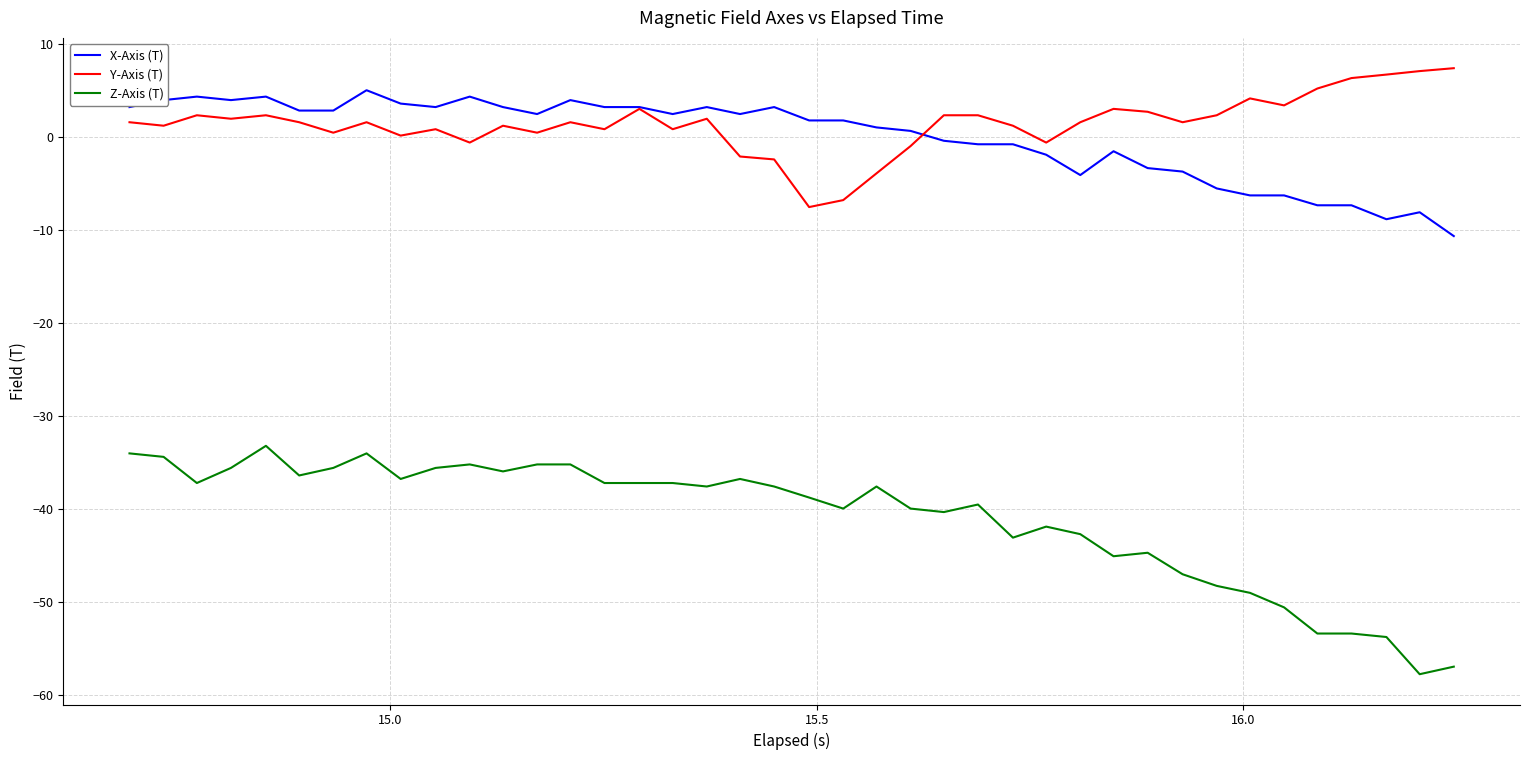

What is the lowest value of the Y-Axis (T) series?

-7.6